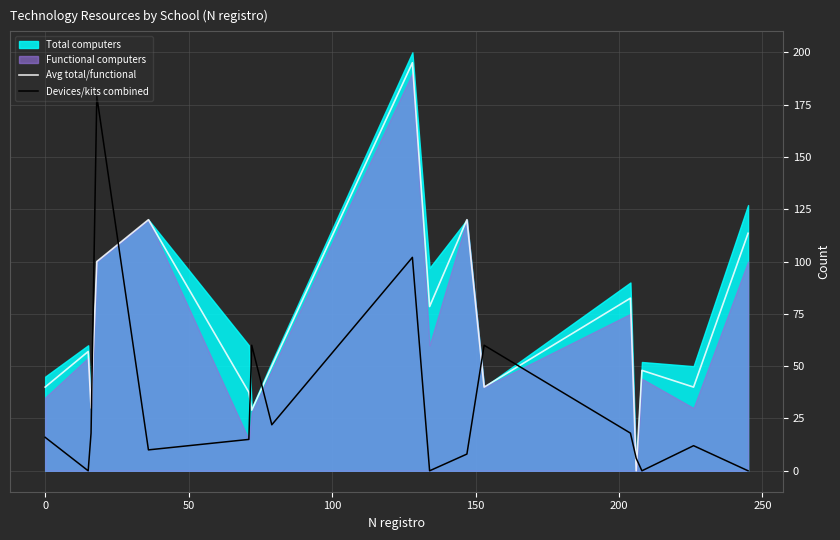

How many intersections are there between Avg total/functional and Devices/kits combined?

8